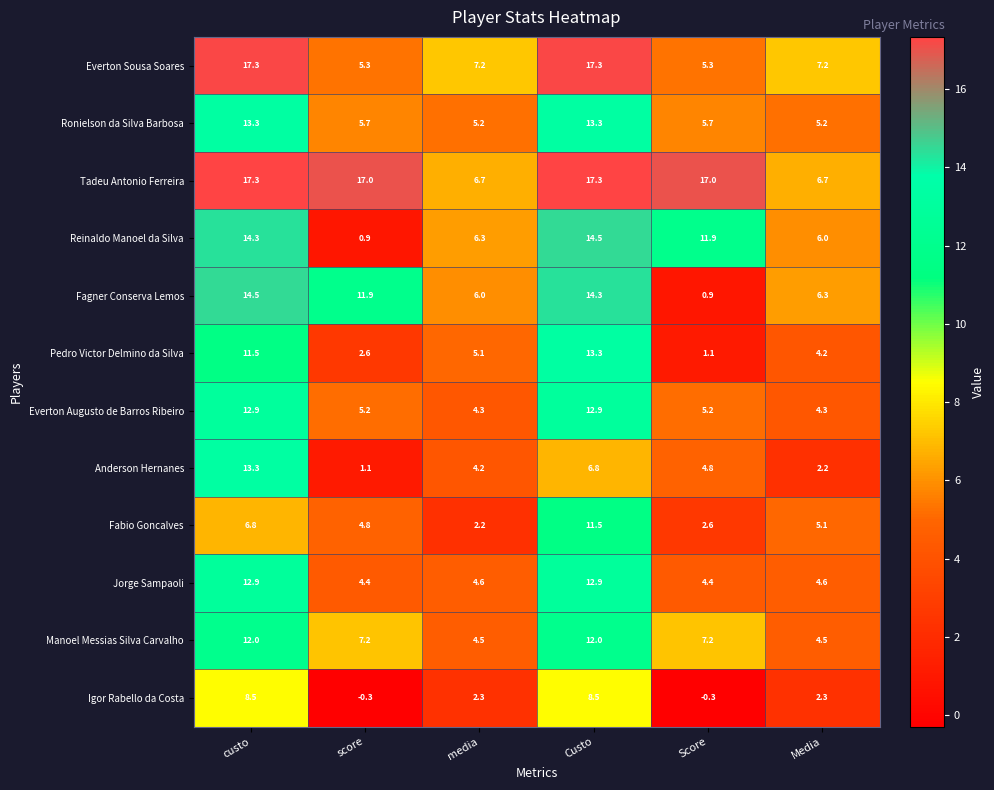

What is the smallest value displayed?

-0.3